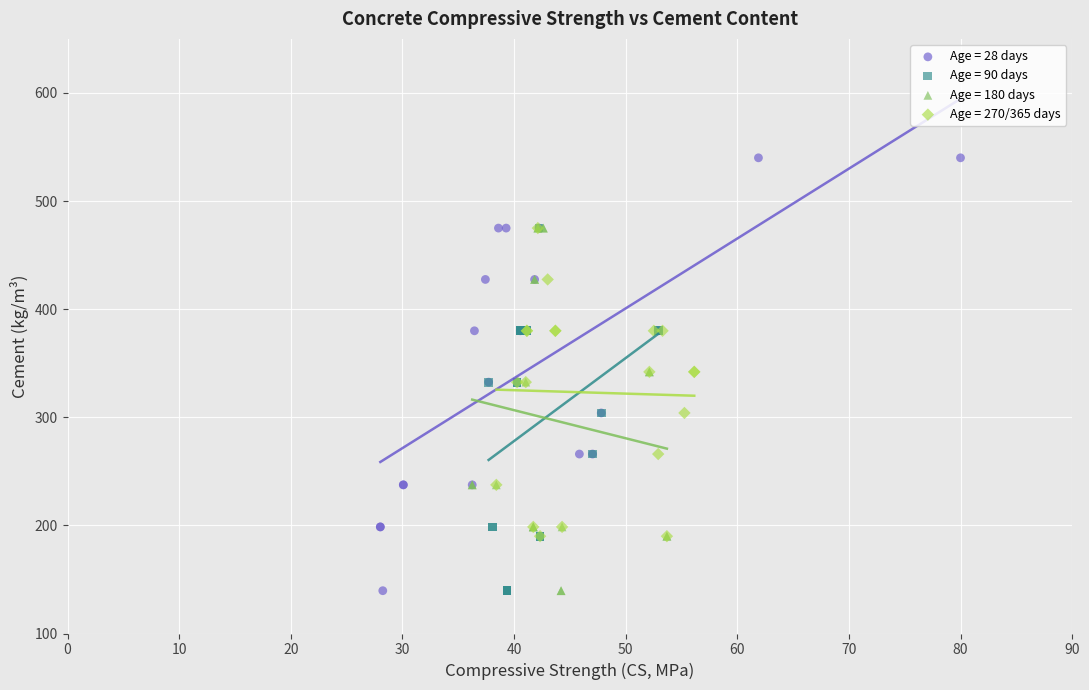

Which series contains the highest Y value?

Age = 28 days